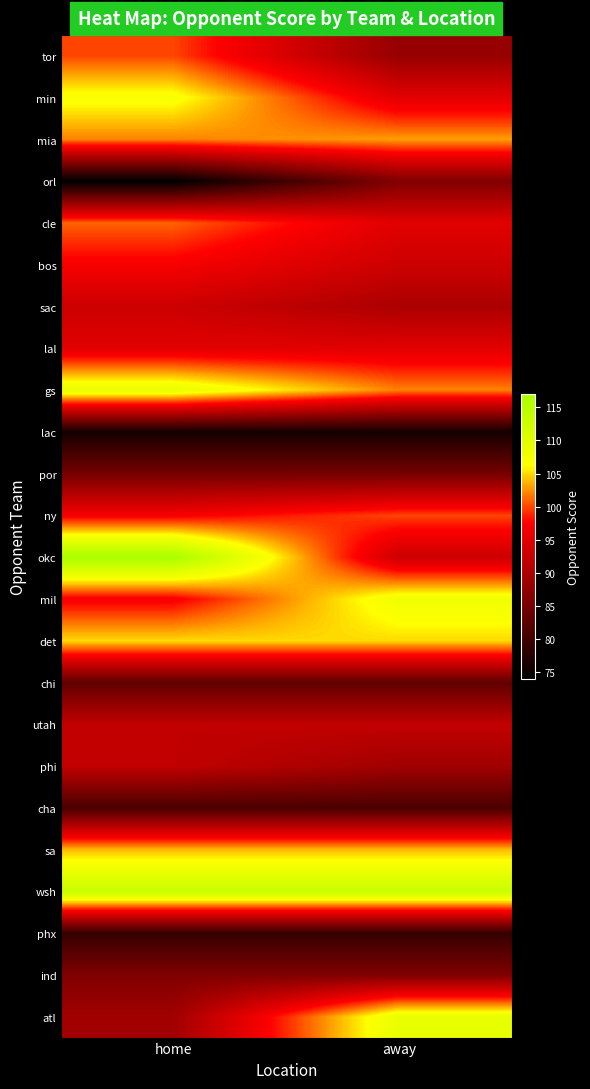

What is the spread (max minus min) of values at away?

37